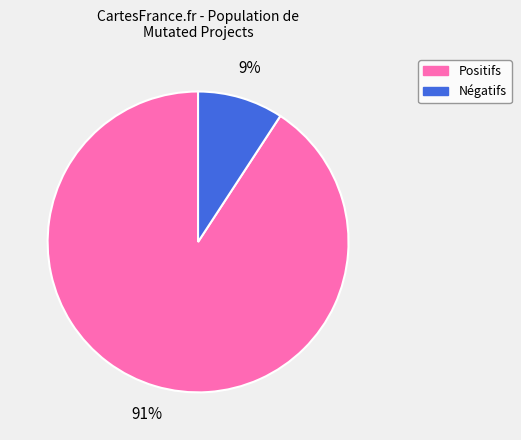

Is there a majority slice in this chart?

Yes